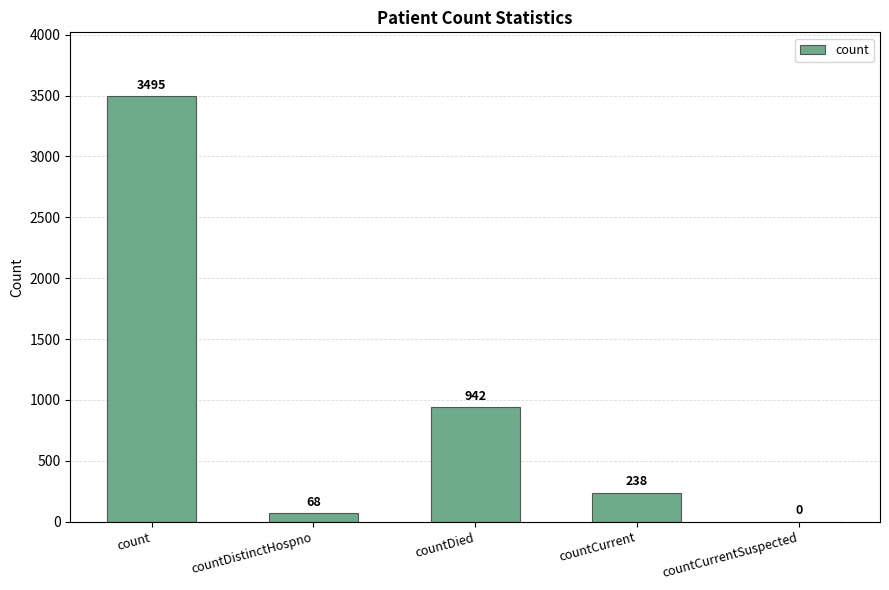

What is the greatest value displayed?

3495